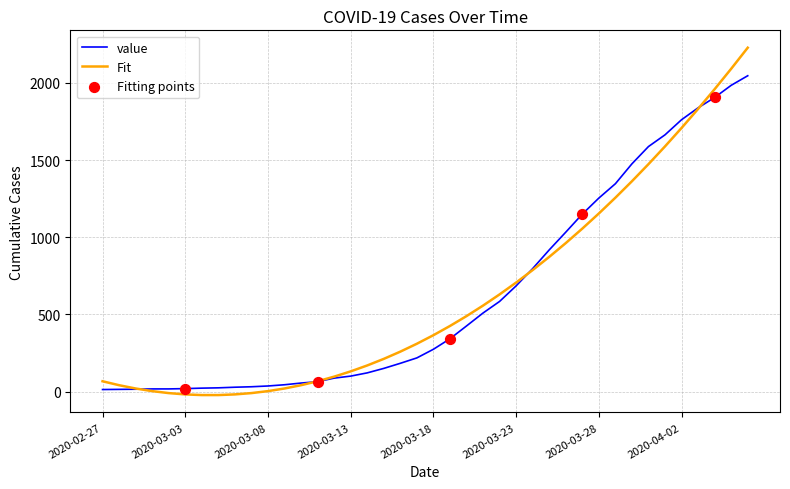

Which series has the widest spread of values?

Fit